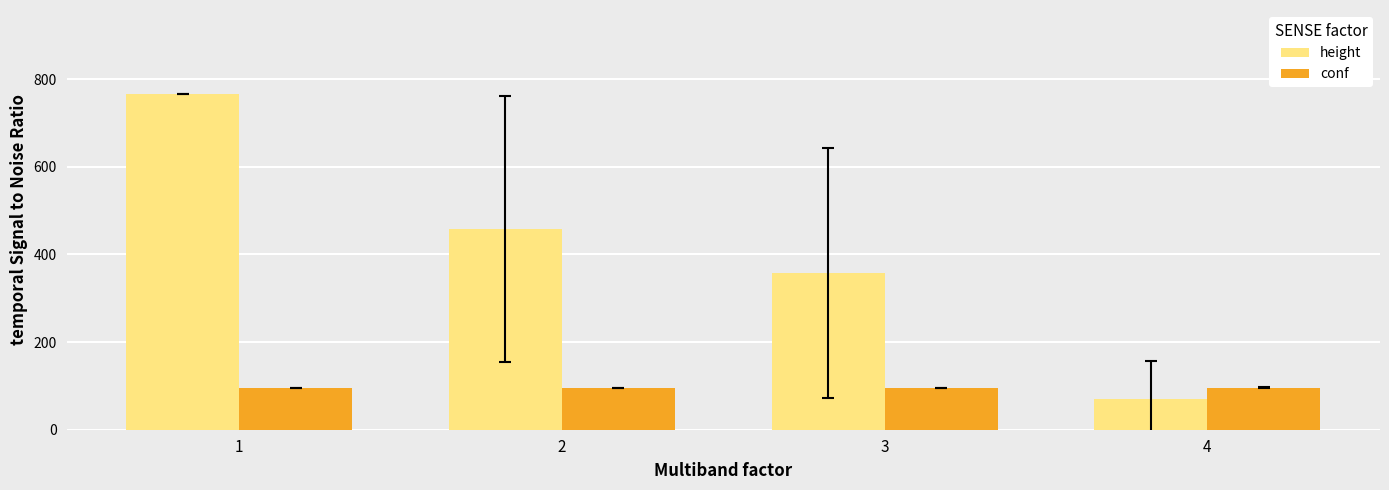

Between 1 and 2, which series saw the biggest shift?

height